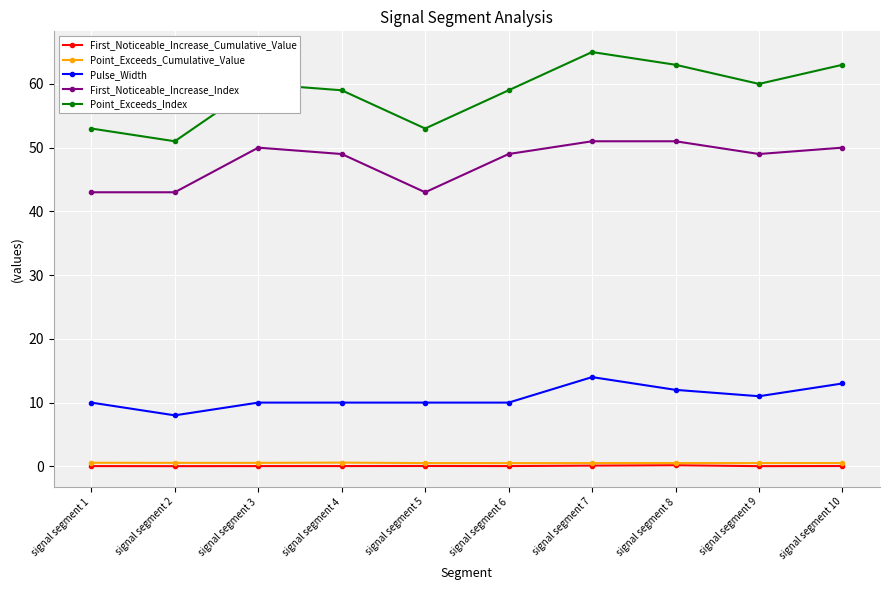

Which category has the highest value in the Point_Exceeds_Index series?

signal segment 7